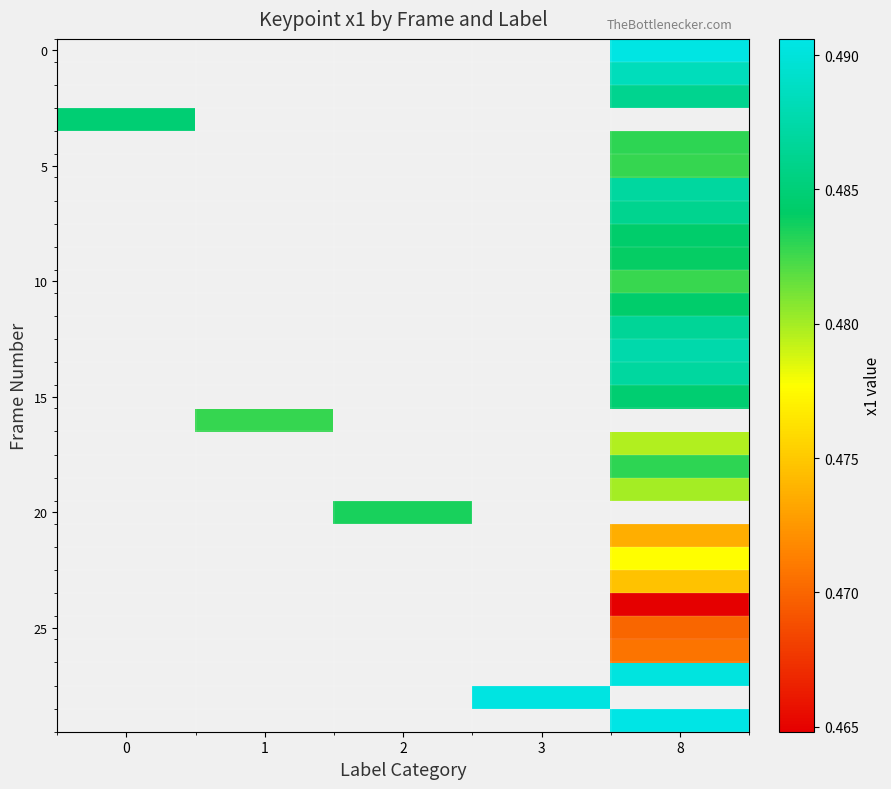

How many distinct data groups are displayed?

30